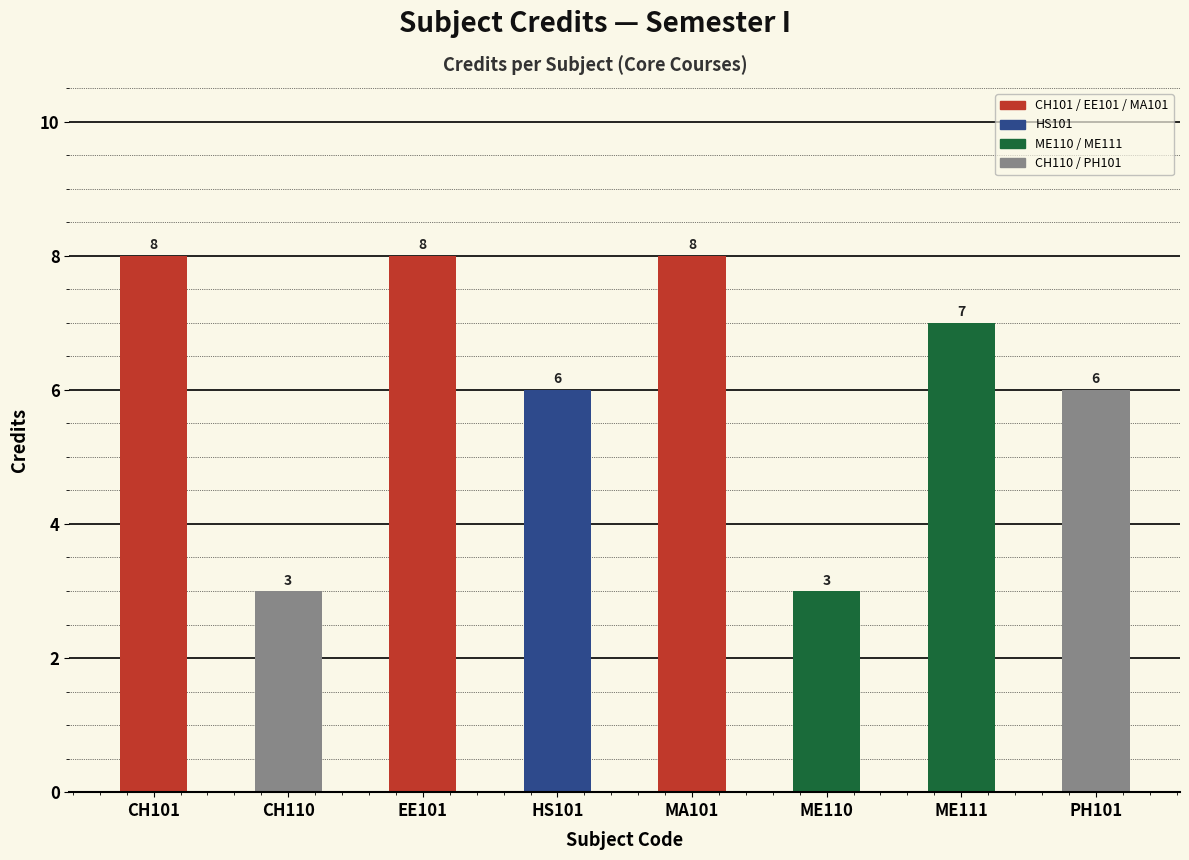

What is the average value?

6